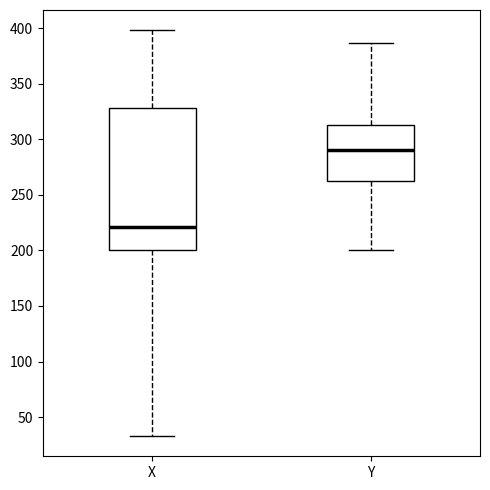

Which box's median line is the lowest?

X